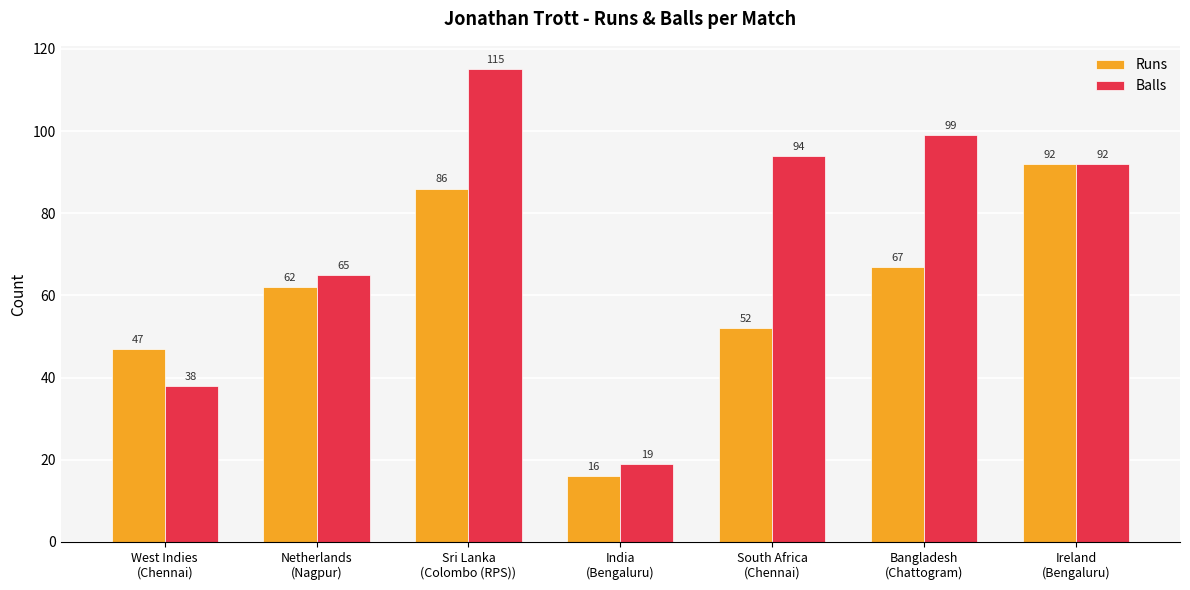

What is the approximate value of Balls at Ireland
(Bengaluru), to the nearest 10?

90